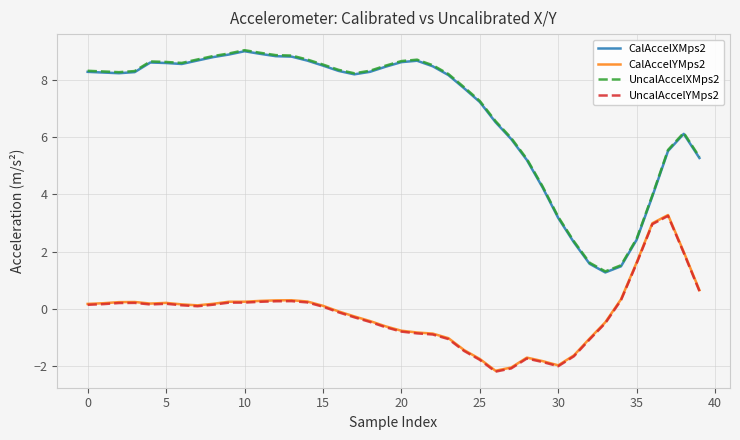

True or false: UncalAccelYMps2 and CalAccelXMps2 intersect in this chart.

False